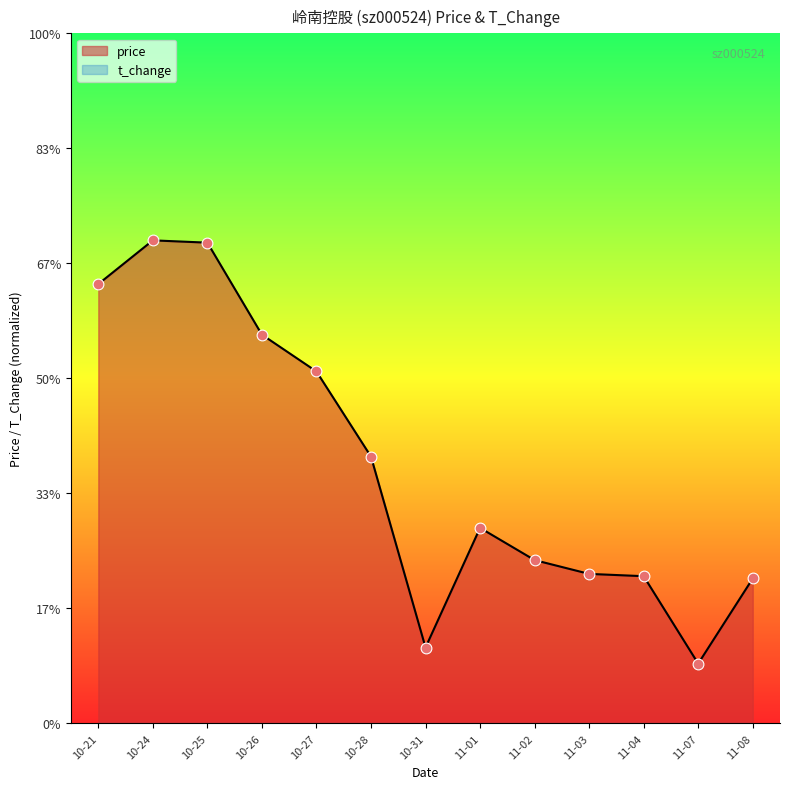

Which series contains the highest Y value?

price